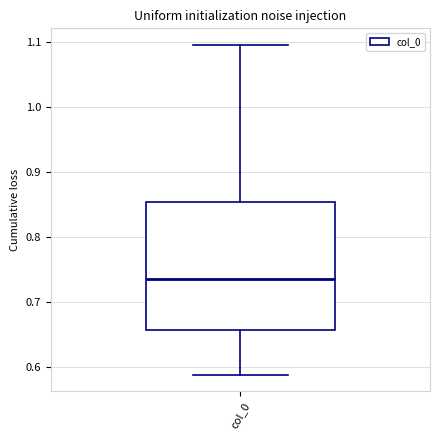

Transcribe this box plot: give where the median line is, the range the box spans, and where the two whiskers end, as read against the y-axis. The values are not printed on the chart, so give them approximately, as read against the axis.

median 0.74, box 0.66 to 0.85, whiskers 0.59 to 1.10